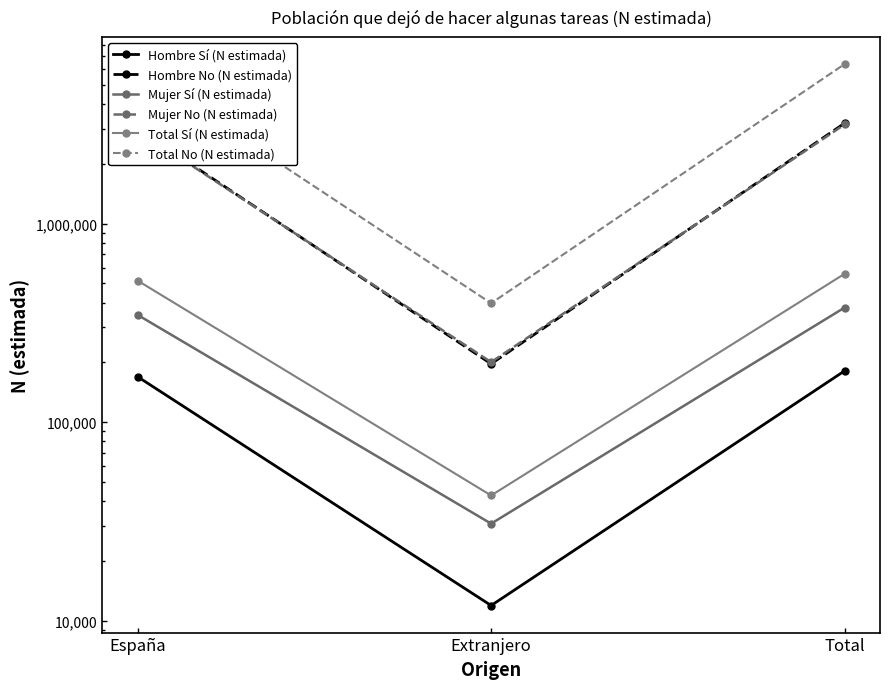

What are all the series names shown in the legend?

Hombre Sí (N estimada), Hombre No (N estimada), Mujer Sí (N estimada), Mujer No (N estimada), Total Sí (N estimada), Total No (N estimada)